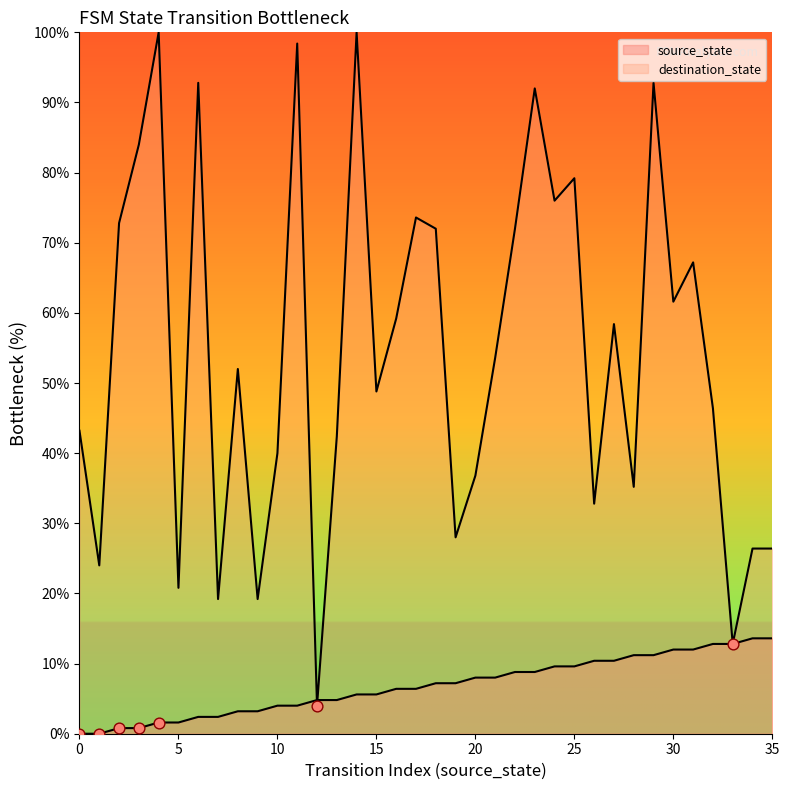

Which series reaches the maximum Y coordinate?

destination_state